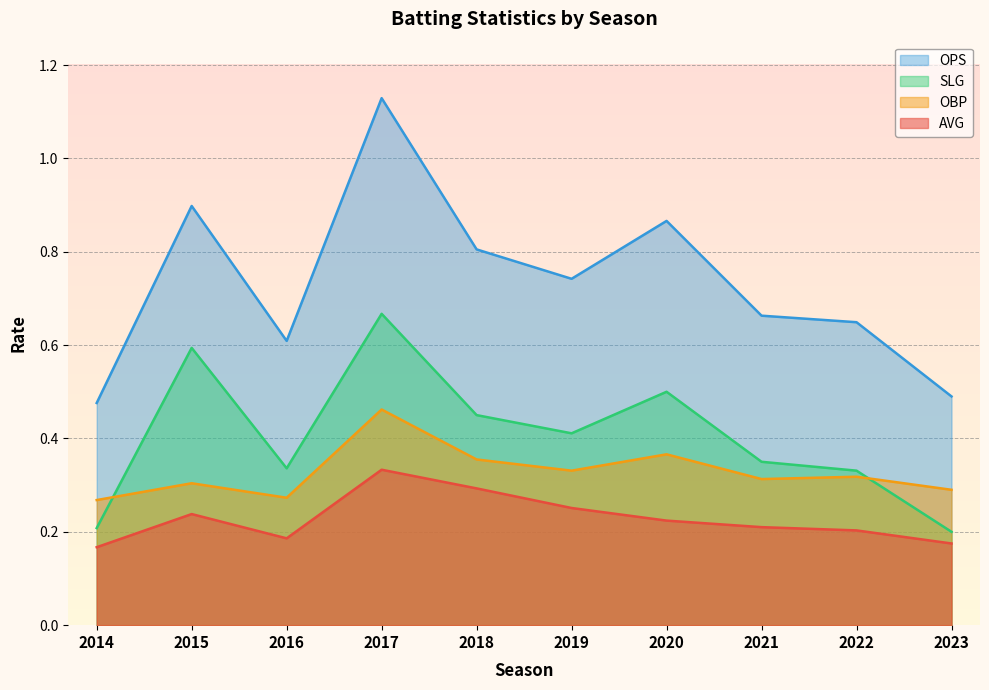

True or false: slg and ops cross at least once.

False